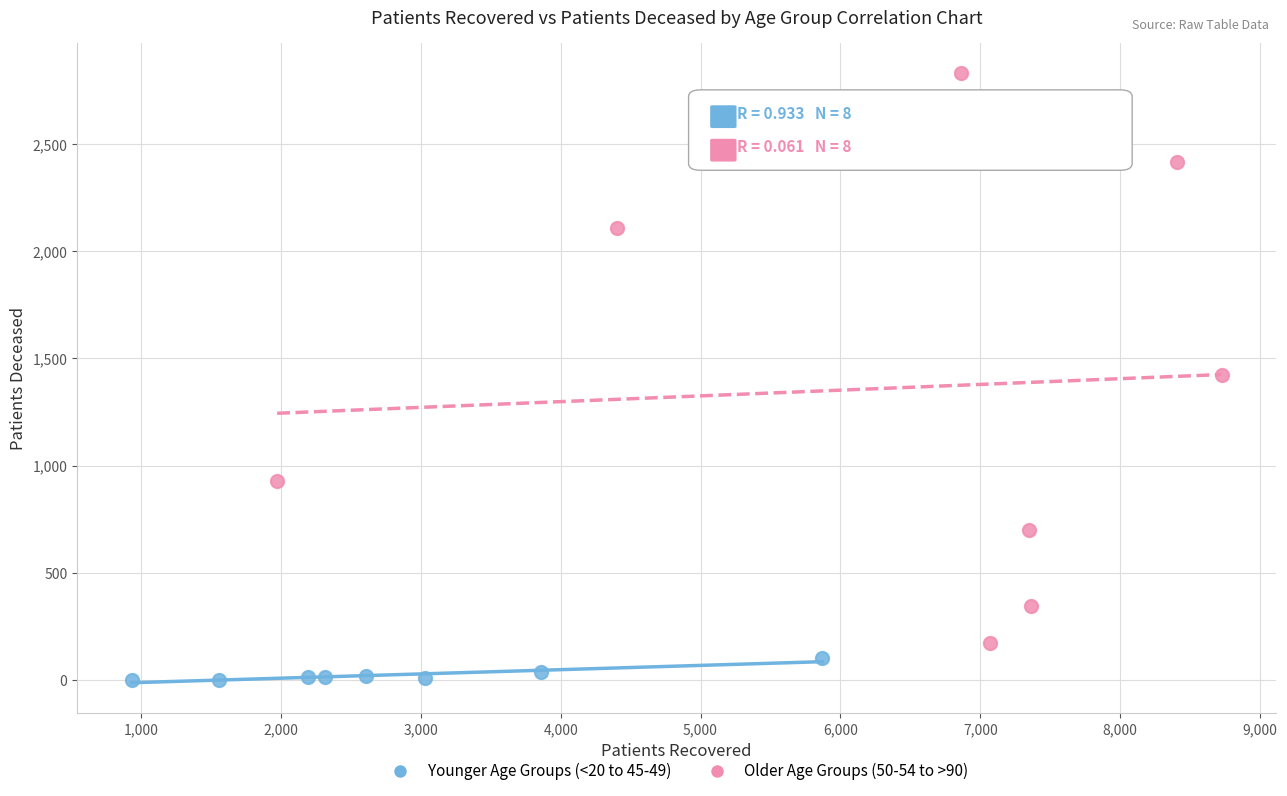

Which series reaches the minimum Y coordinate?

Younger Age Groups (<20 to 45-49)